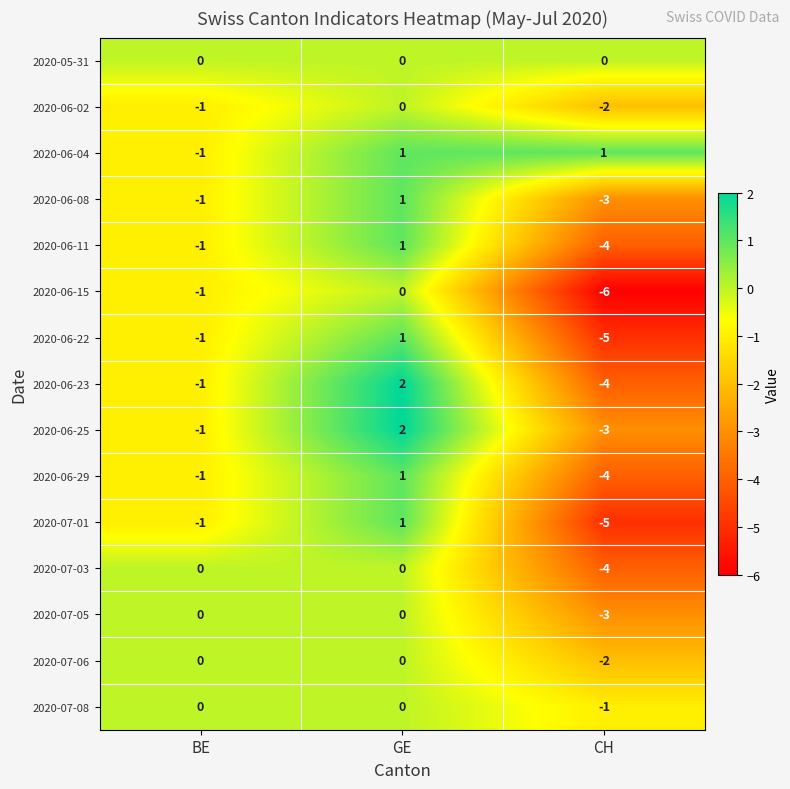

At which label does 2020-06-23 reach its peak?

GE